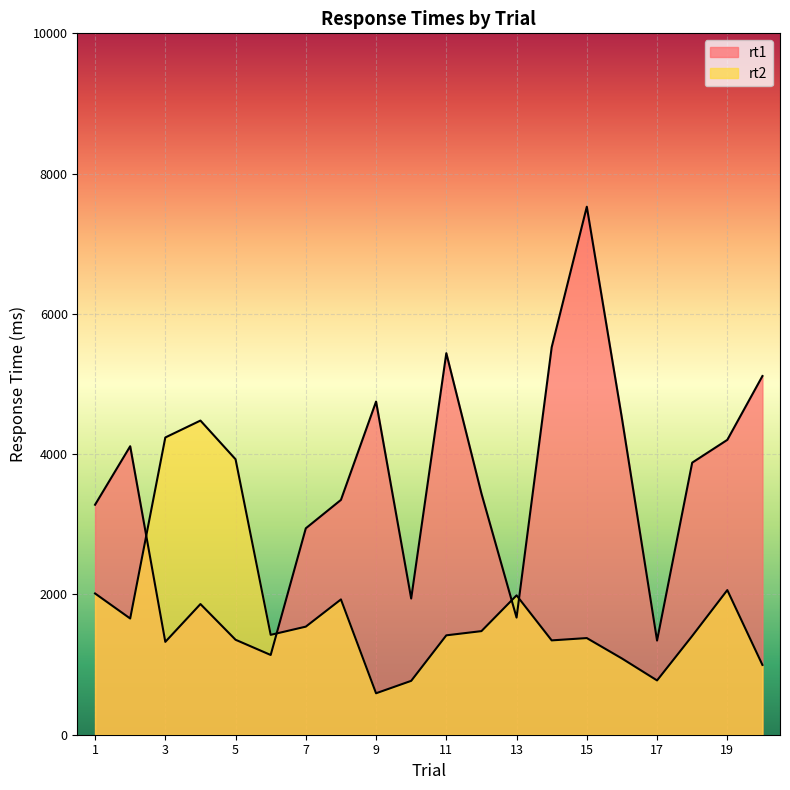

What is the minimum value shown in the chart?

591